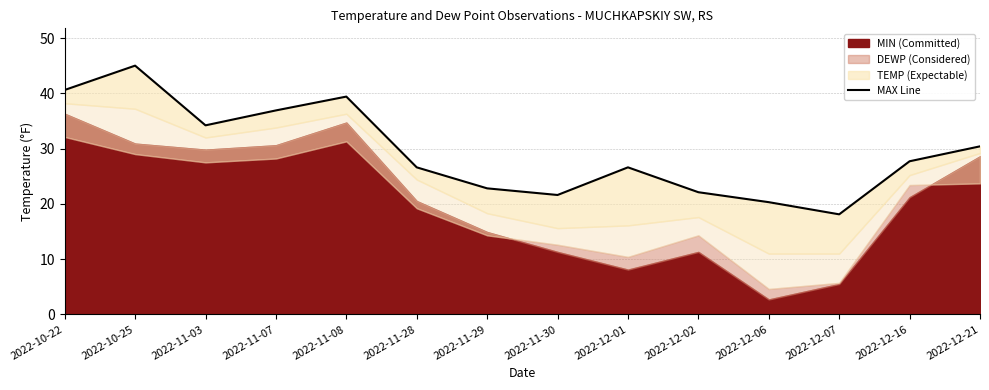

What is the difference between the second highest and second lowest values?

20.3